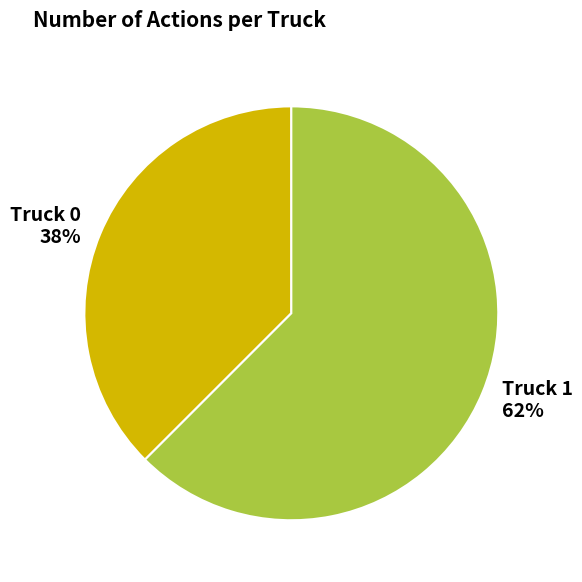

Approximately how many times larger is the value at Truck 0 compared to Truck 1?

0.6